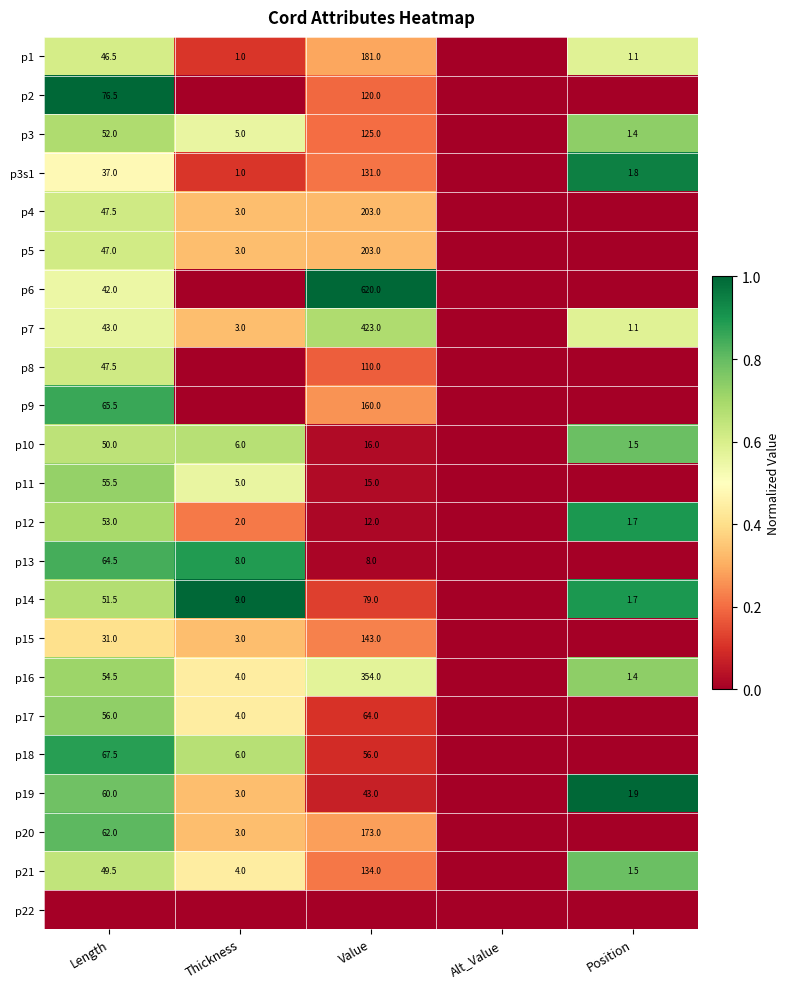

True or false: p8 has a value of 82.0 at Length.

False